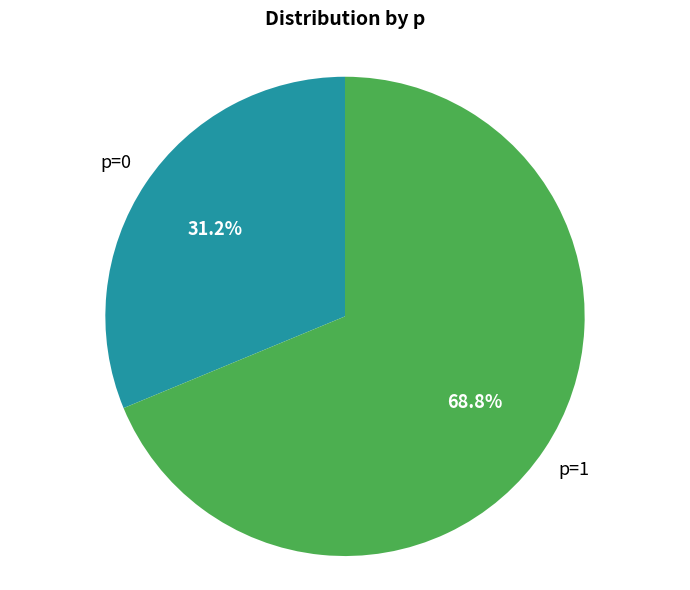

How many segments does this pie chart have?

2